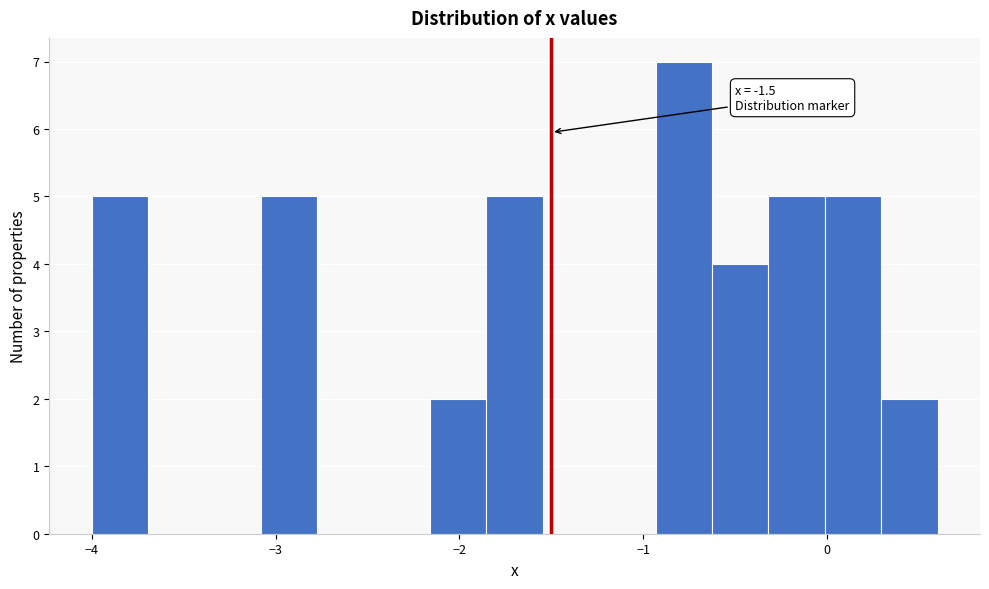

Read against the x-axis, roughly where is the centre of the tallest bar?

-0.8